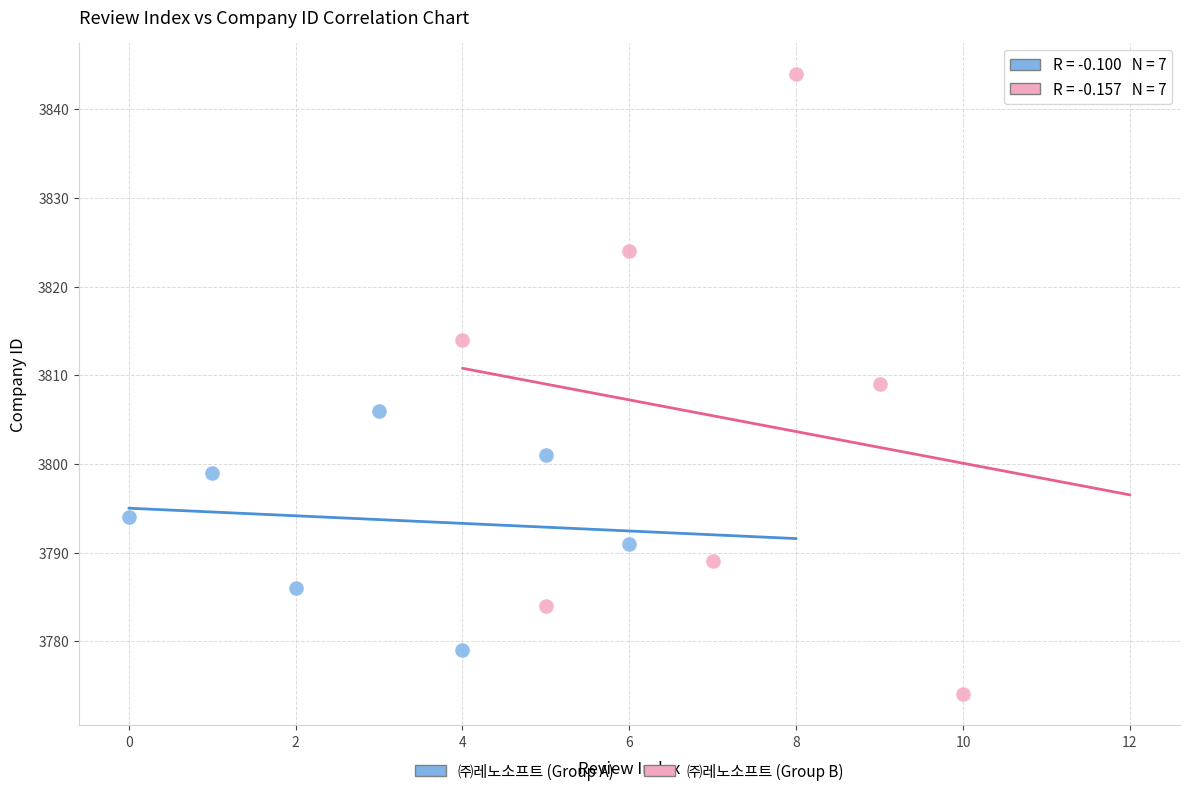

Which series reaches the minimum Y coordinate?

㈜레노소프트 (Group B)